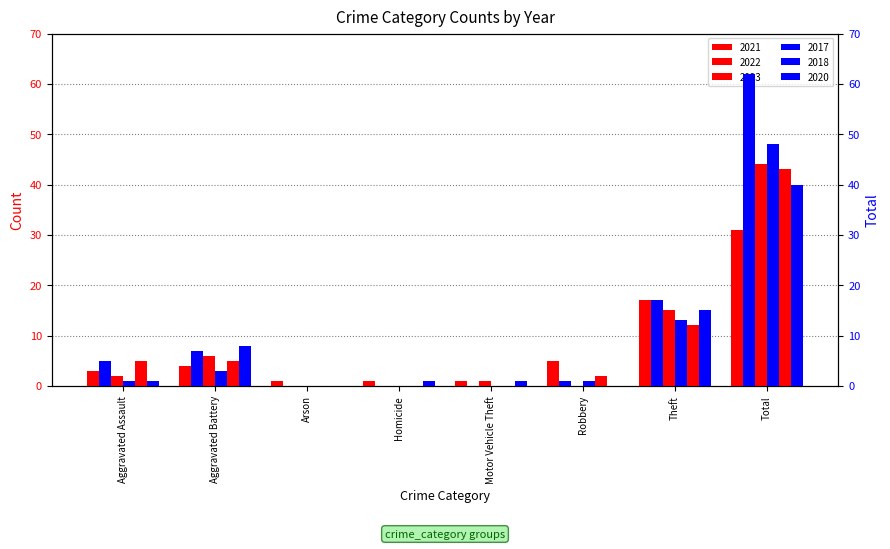

Where does the 2021 series first go above 4?

Robbery